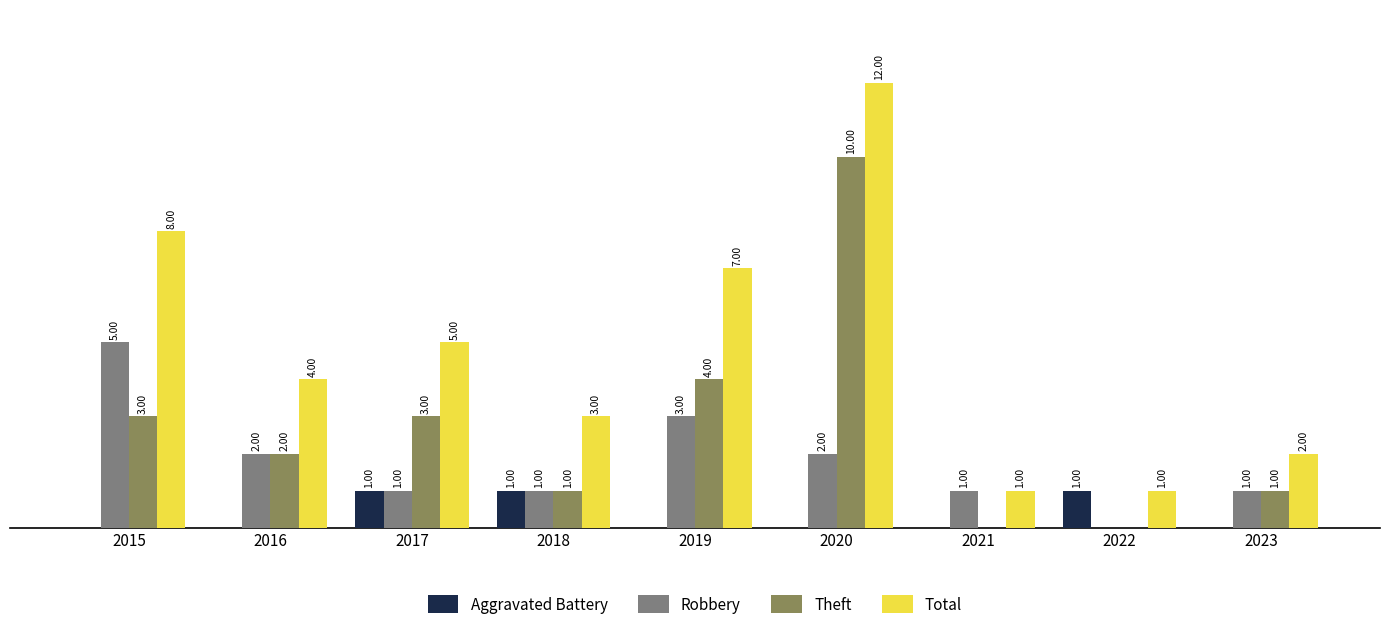

Between 2016 and 2023, which series saw the biggest shift?

Total